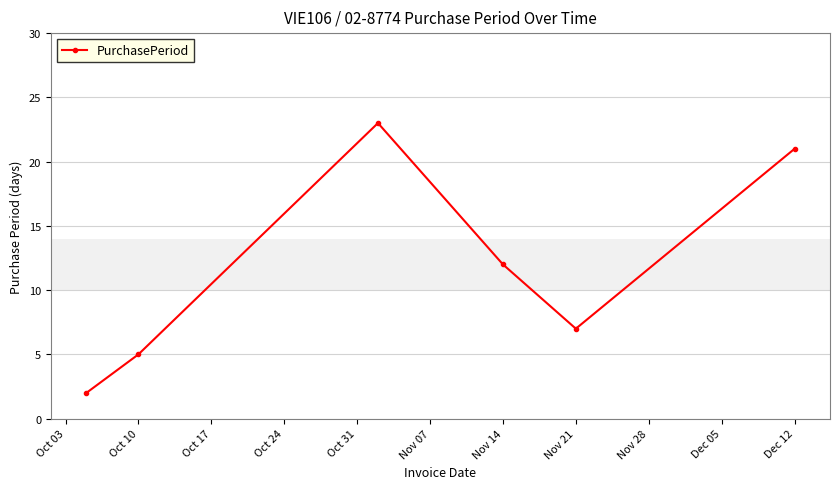

Reading left to right, extract all data points from this chart.

2	5	23	12	7	21